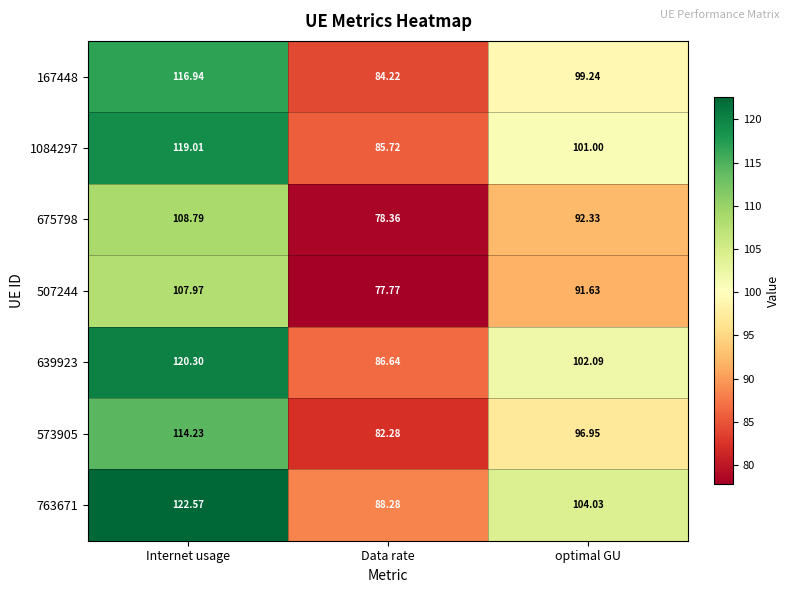

Is the value of 507244 at optimal GU greater than the value of 573905 at optimal GU?

No